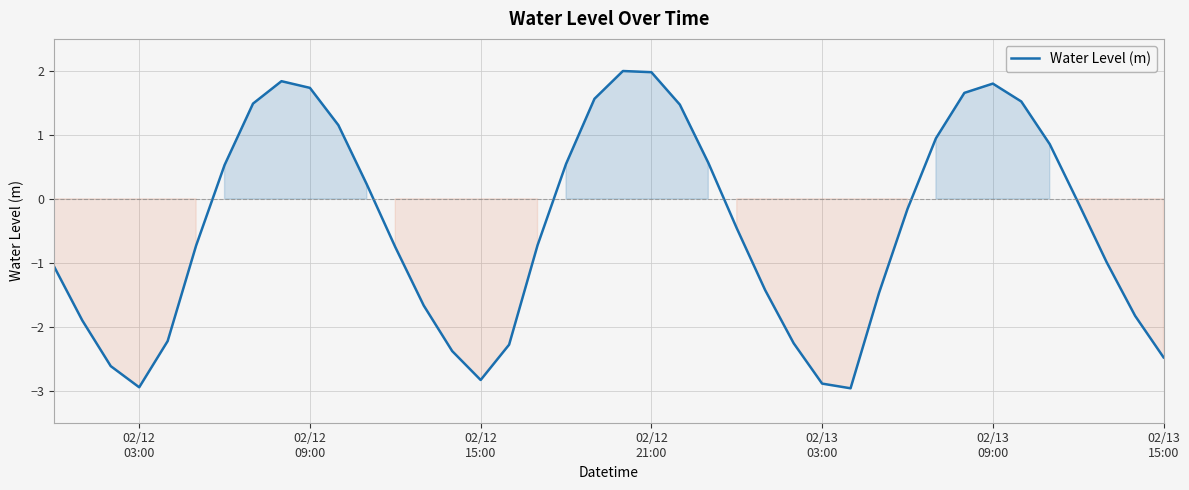

What is the difference between the second highest and second lowest values?

4.9